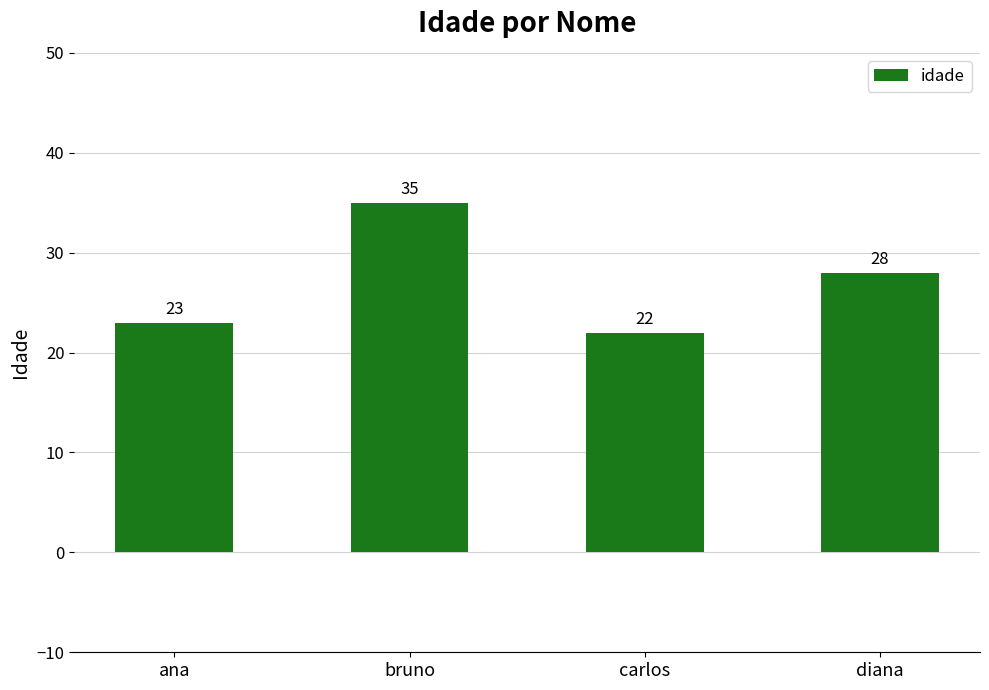

What is the label of the 4th bar from the left?

diana